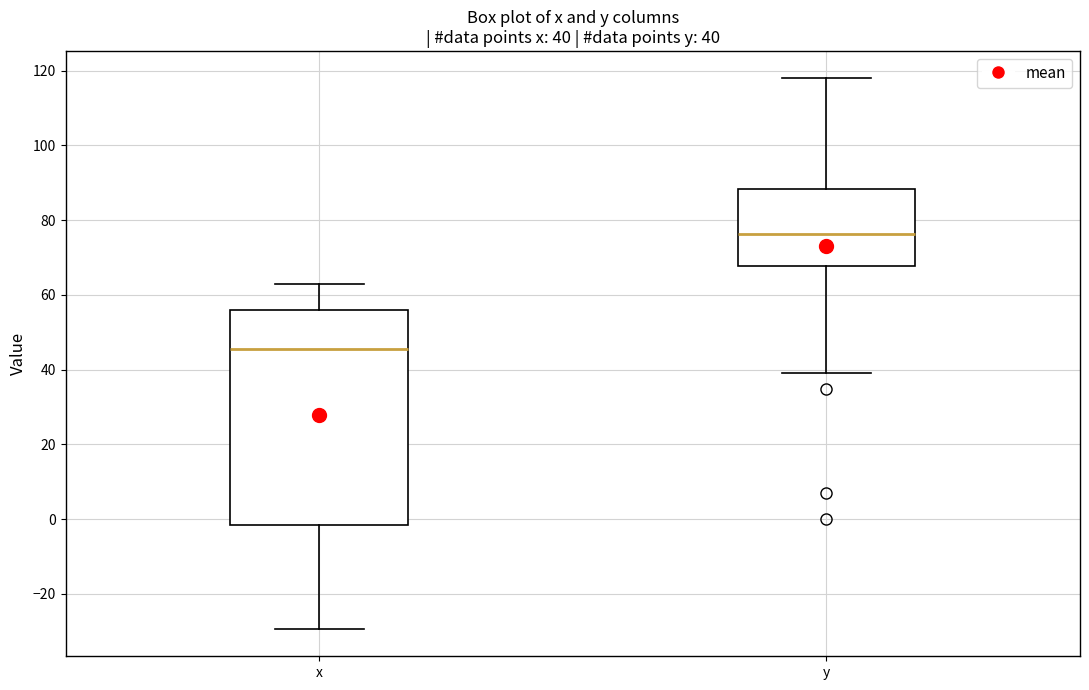

Which box is the tallest, from its lower edge to its upper edge?

x